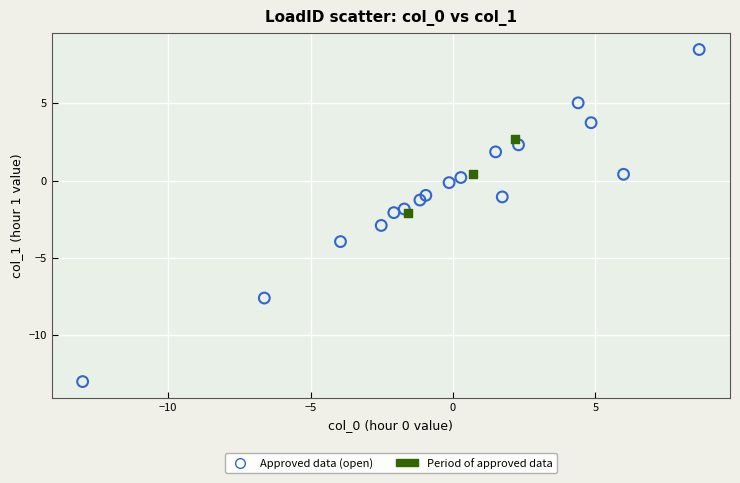

Which series contains the lowest Y value?

Approved data (open)